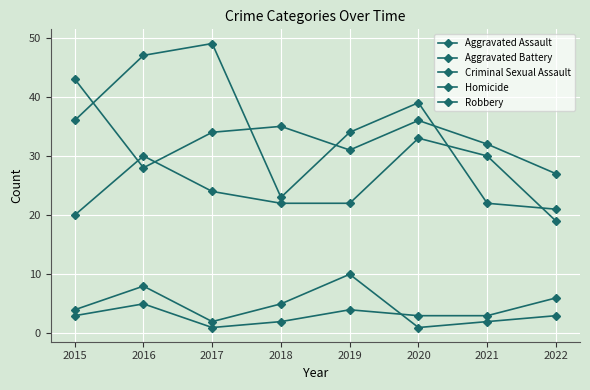

Is this an area chart (filled region under the line)?

No